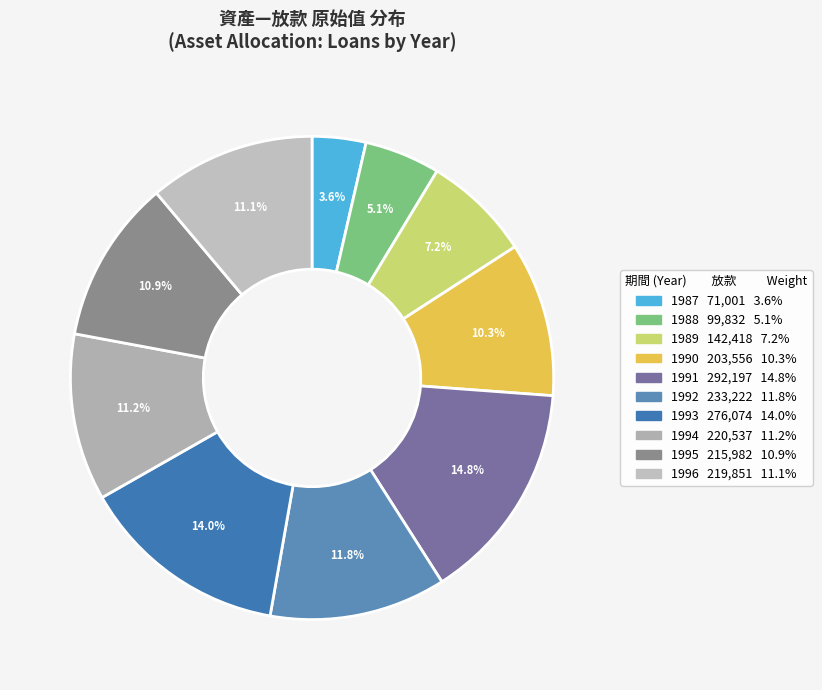

Is it true that 1993 is 3% of the pie?

False